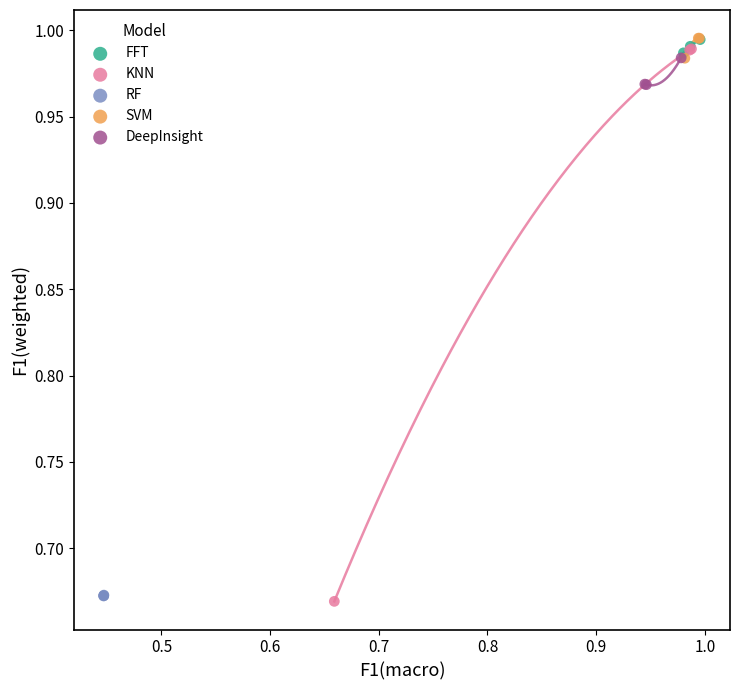

Which series reaches the minimum Y coordinate?

KNN